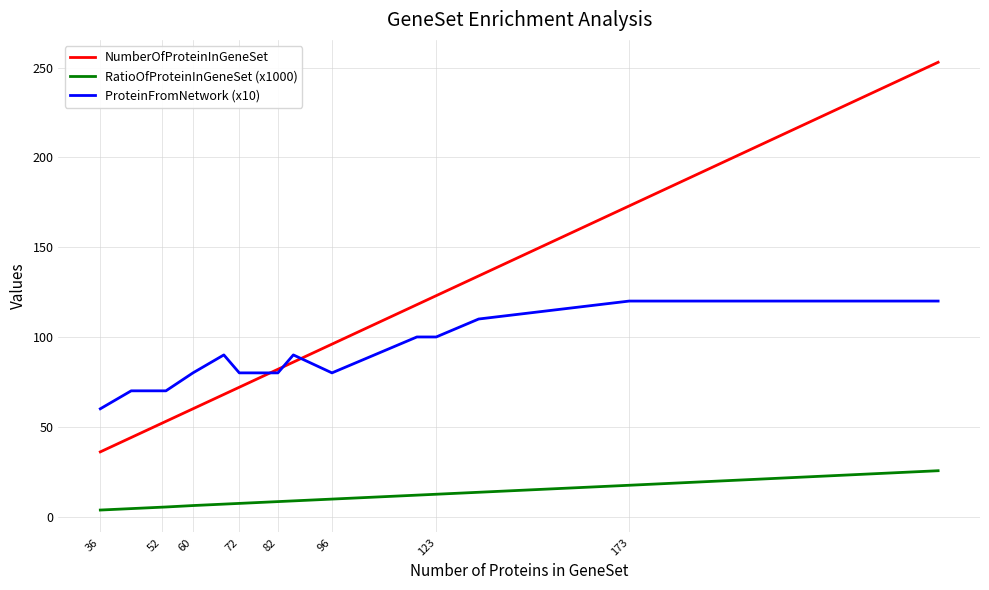

True or false: ProteinFromNetwork (x10) and RatioOfProteinInGeneSet (x1000) cross at least once.

False